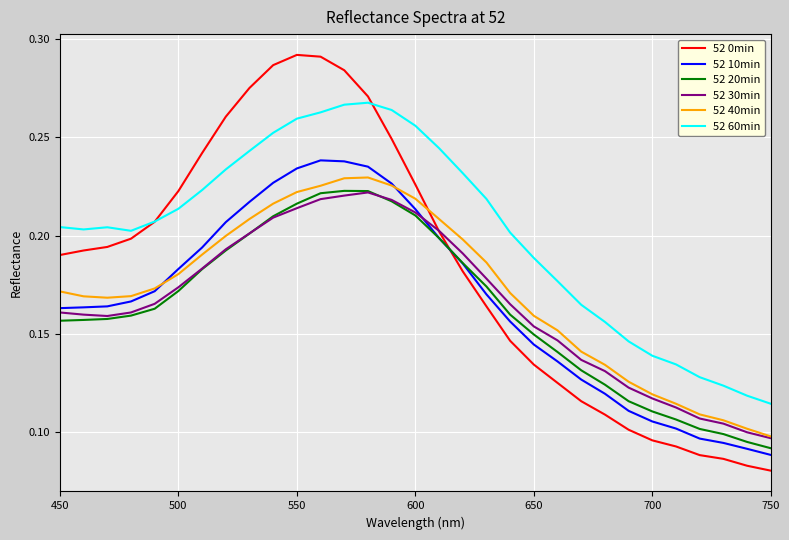

True or false: 52 60min and 52 30min cross at least once.

False